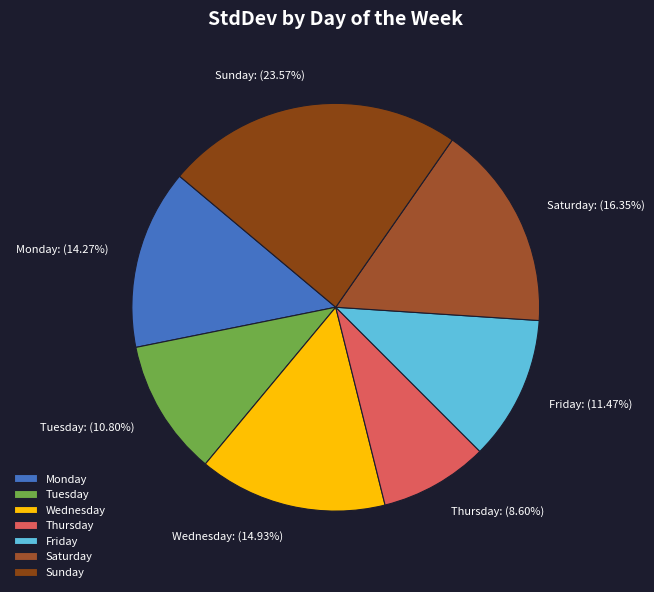

How many segments does this pie chart have?

7